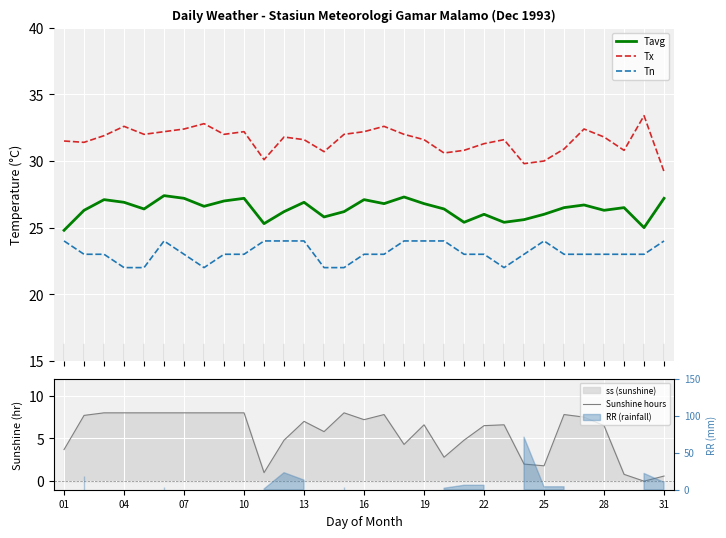

What is the minimum value for Tavg?

24.8